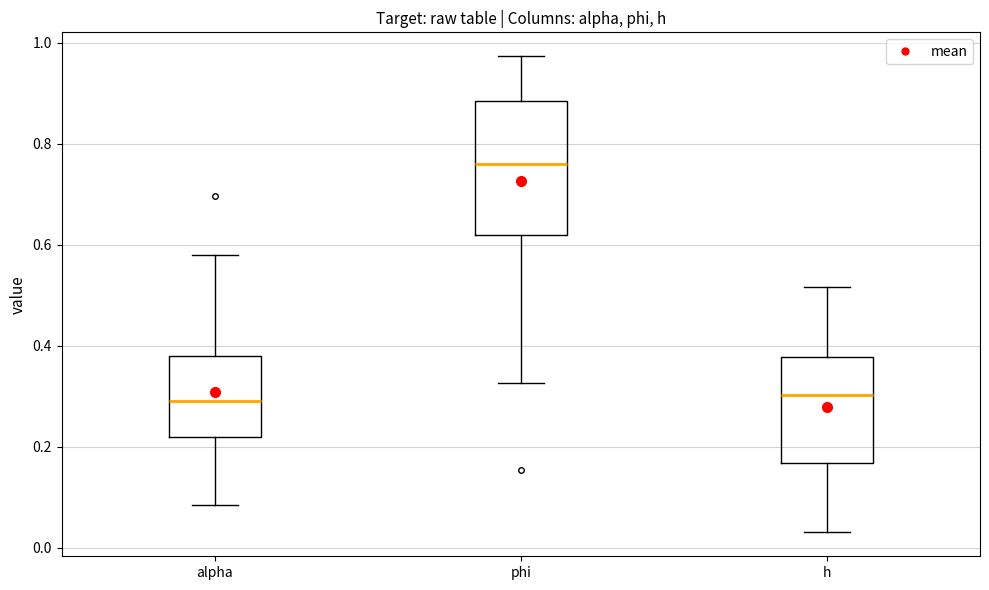

Reading left to right, transcribe this box plot: for each box, give where its median line is, the range the box spans, and where its two whiskers end, as read against the y-axis. The values are not printed on the chart, so give them approximately, as read against the axis.

alpha: median 0.30, box 0.22 to 0.38, whiskers 0.08 to 0.58
phi: median 0.76, box 0.62 to 0.88, whiskers 0.32 to 0.98
h: median 0.30, box 0.16 to 0.38, whiskers 0.04 to 0.52